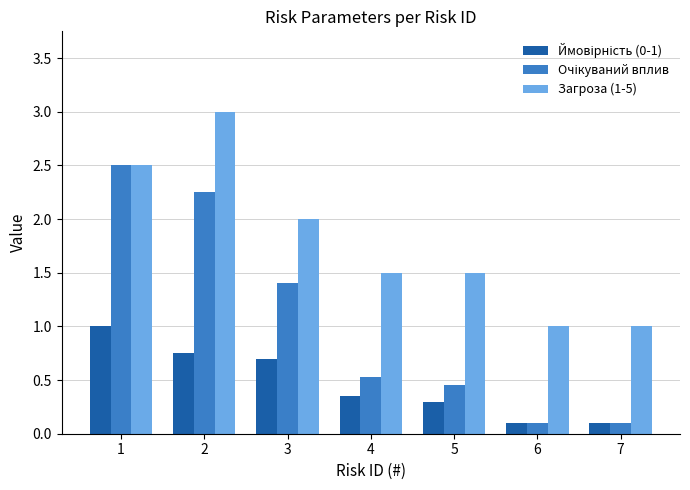

How many bars are there in total?

21